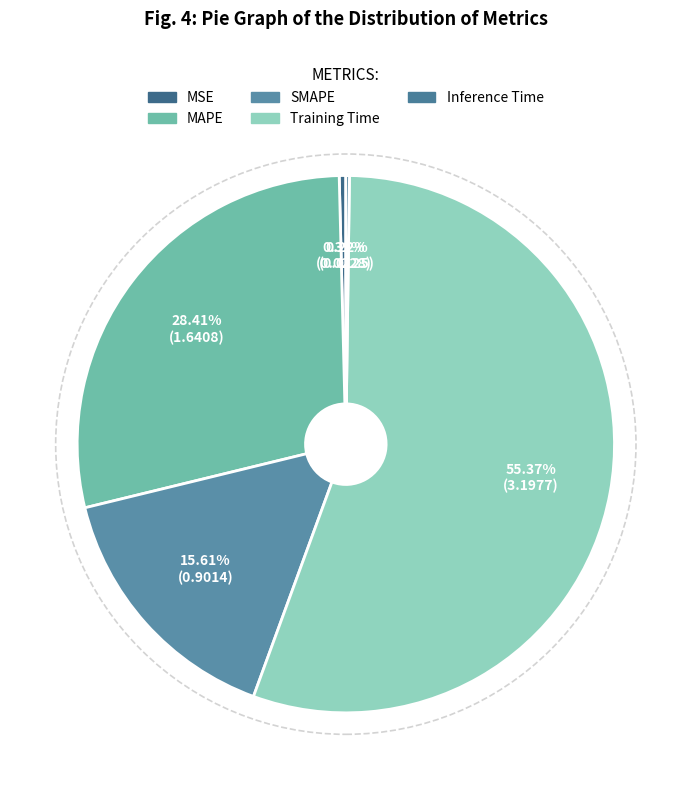

What is the change in value from SMAPE to Training Time?

+2.3